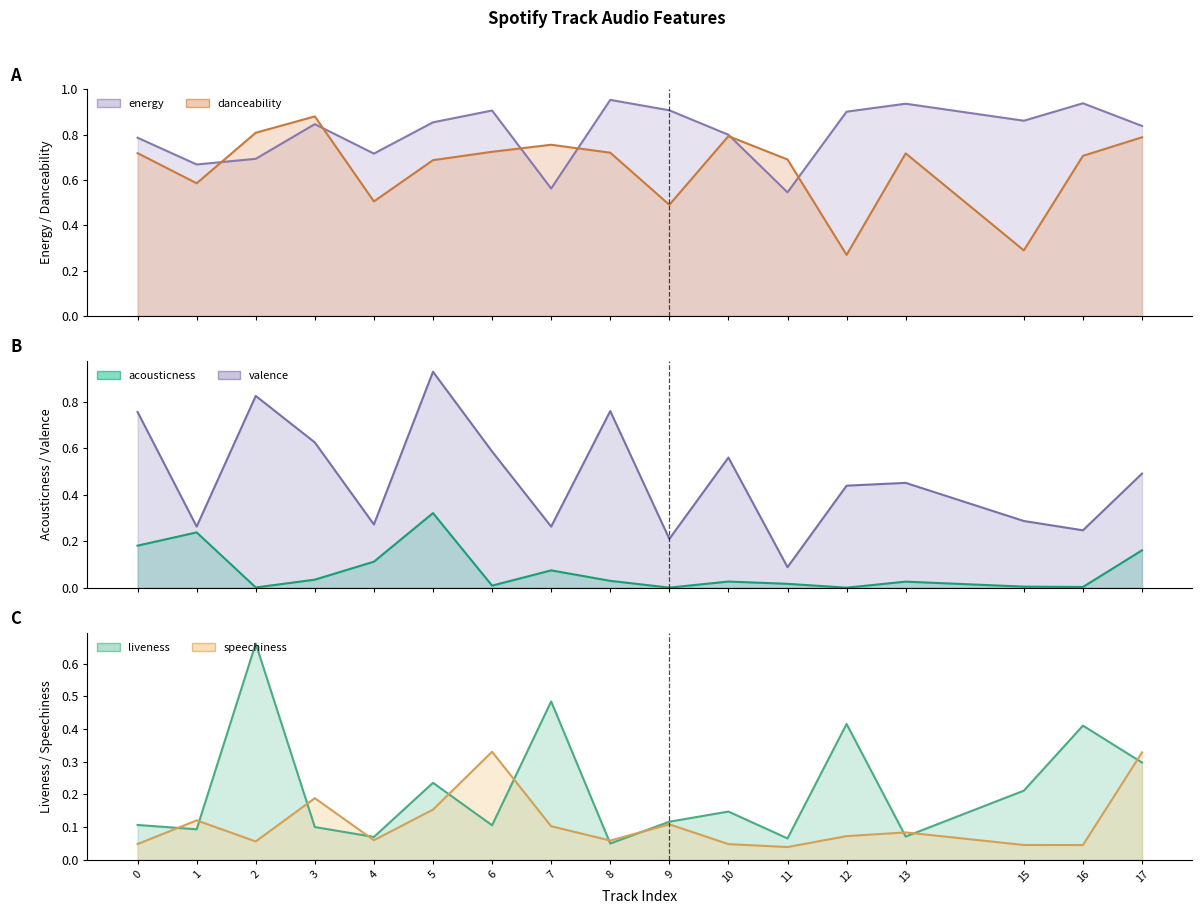

Is it true that acousticness equals 0.1 at 7?

True